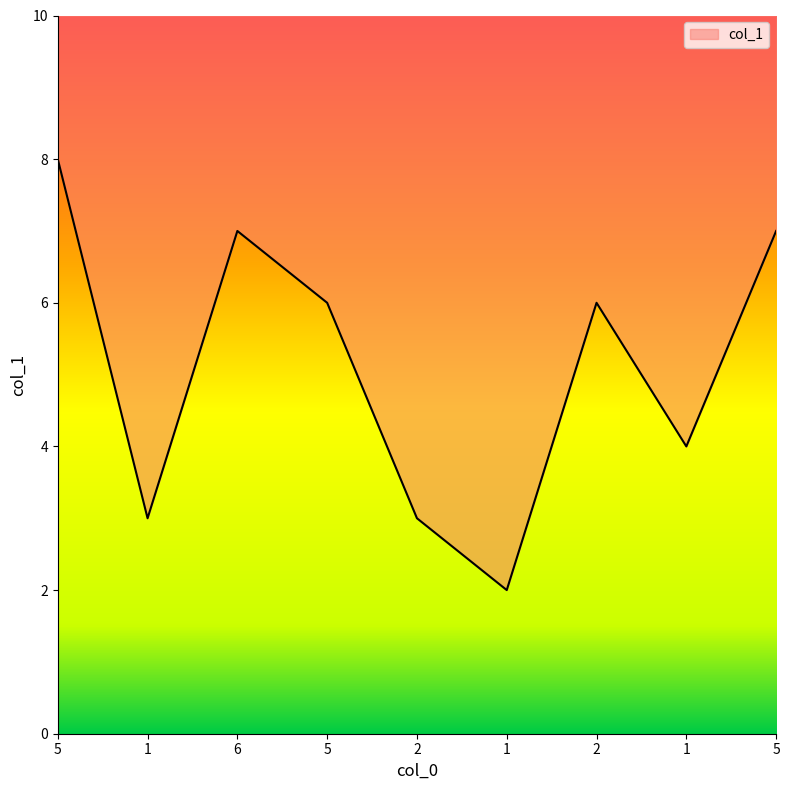

Rank the categories by value from highest to lowest.

5, 6, 5, 5, 2, 1, 1, 2, 1